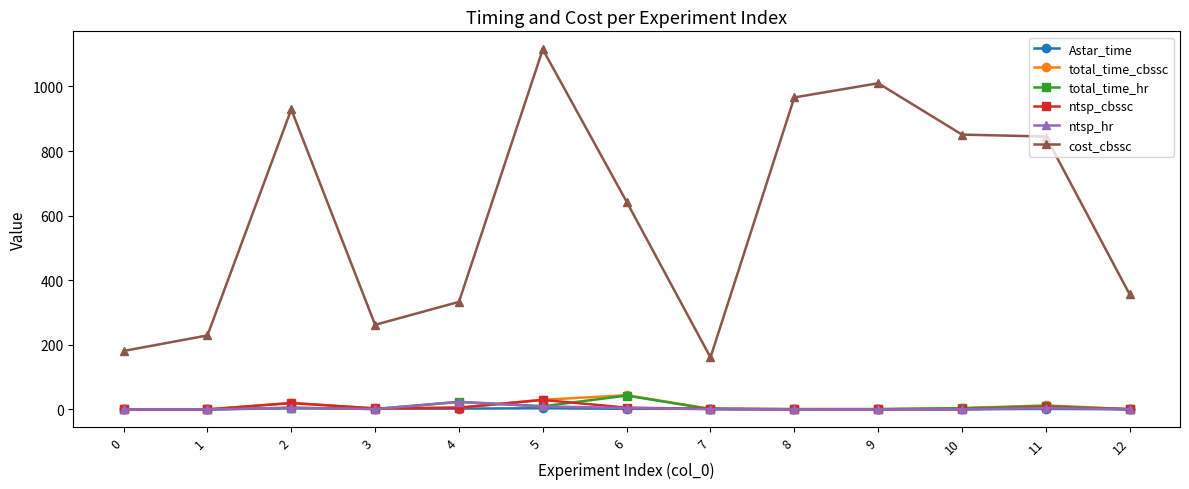

Where does the total_time_cbssc series first go above 3?

2